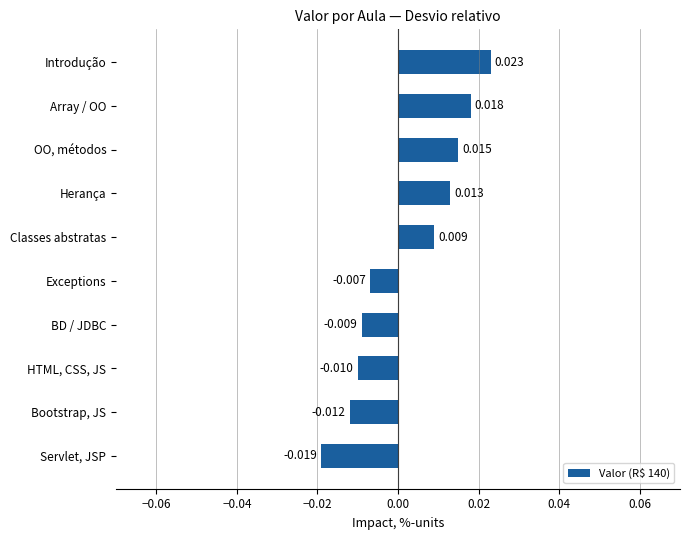

Count the number of values greater than 0.

5